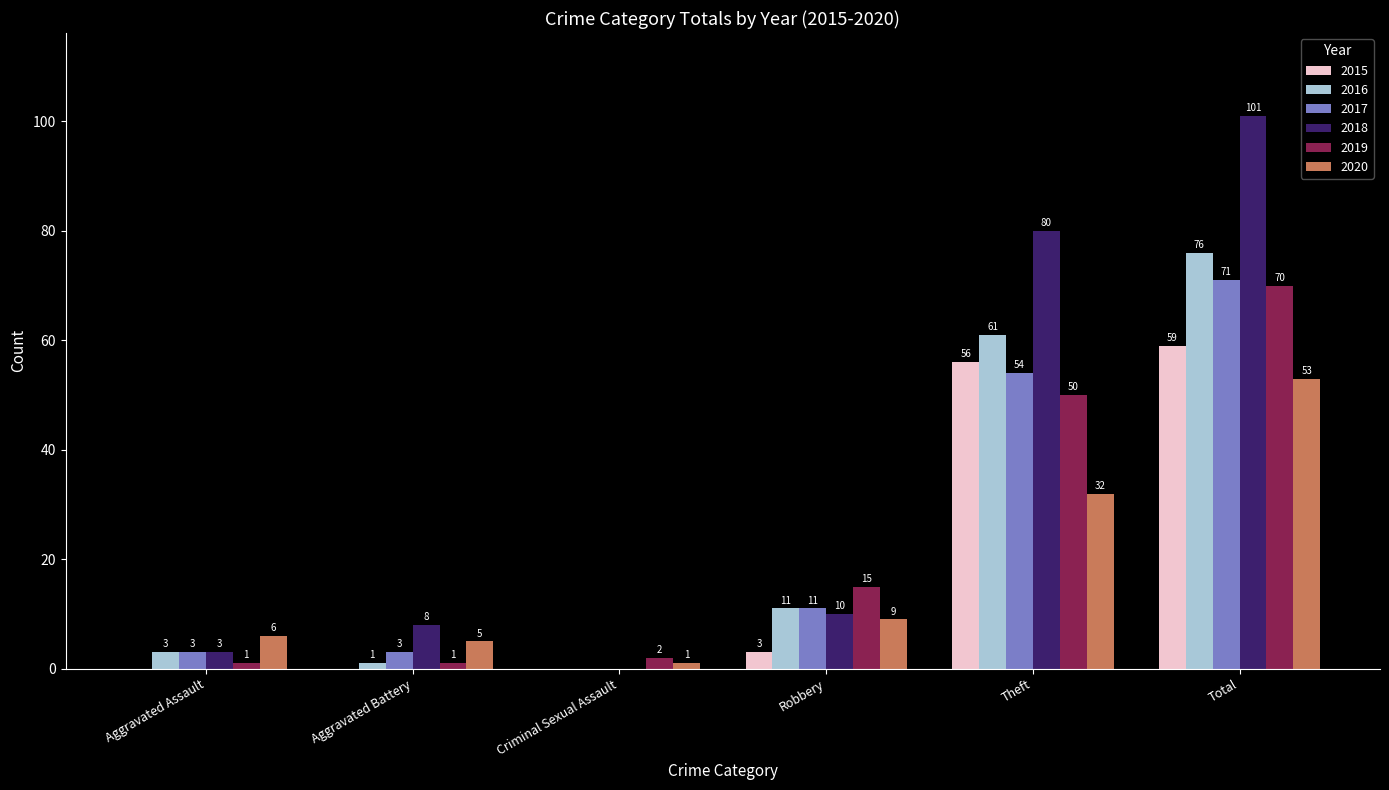

At which category is the sum across all series the highest?

Total